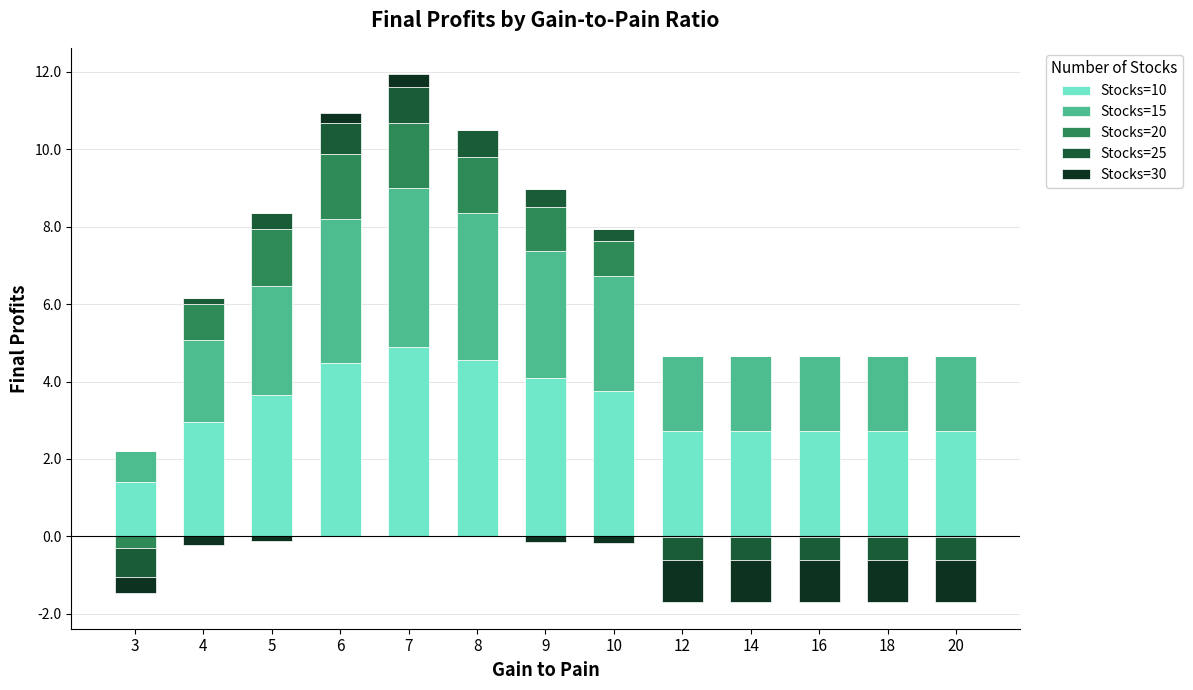

At how many categories does at least one series exceed 1?

13